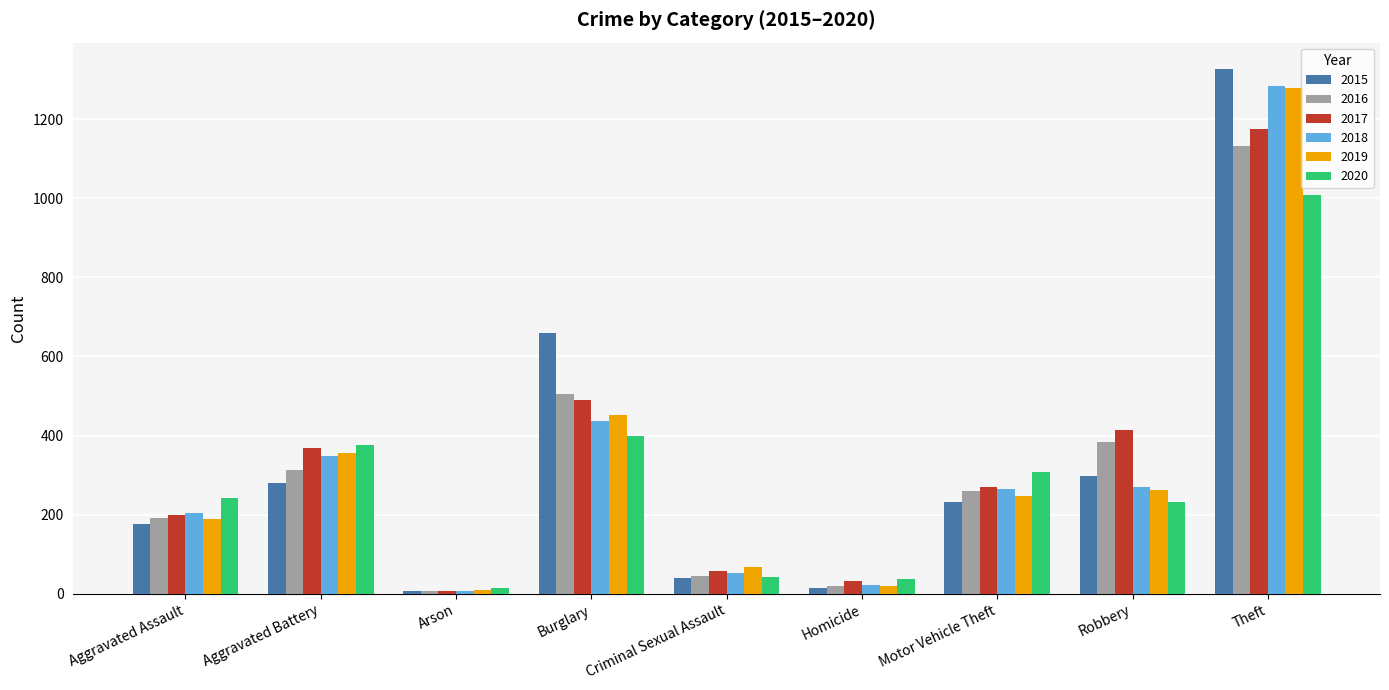

At which category is the sum across all series the highest?

Theft